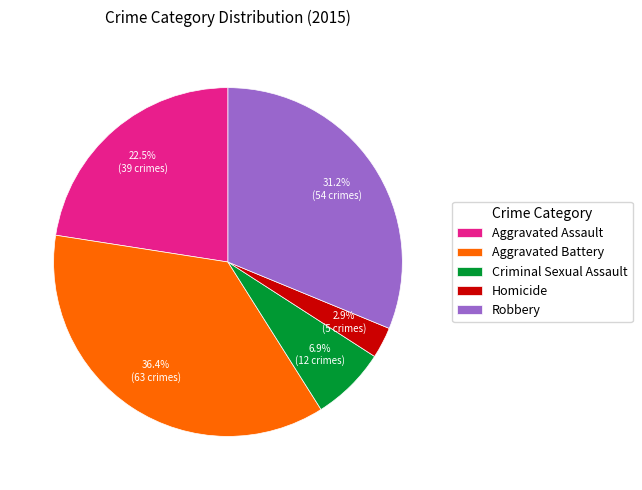

Which category has the smallest portion of the pie?

Homicide